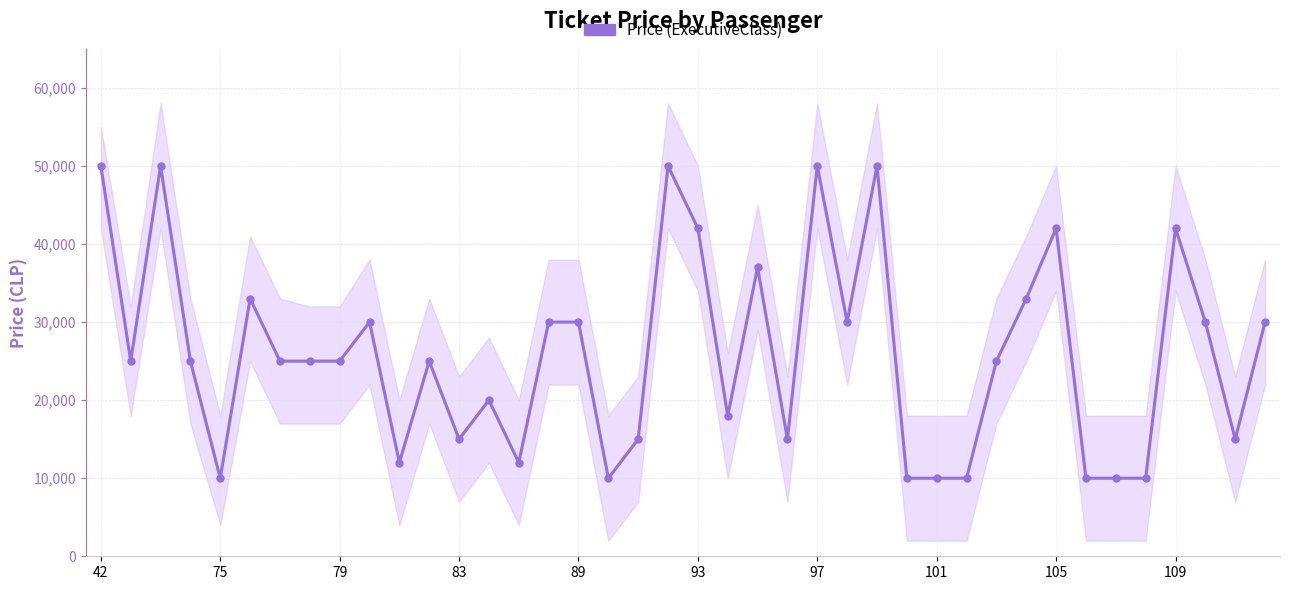

True or false: the data has more than 2 interior local peaks.

True